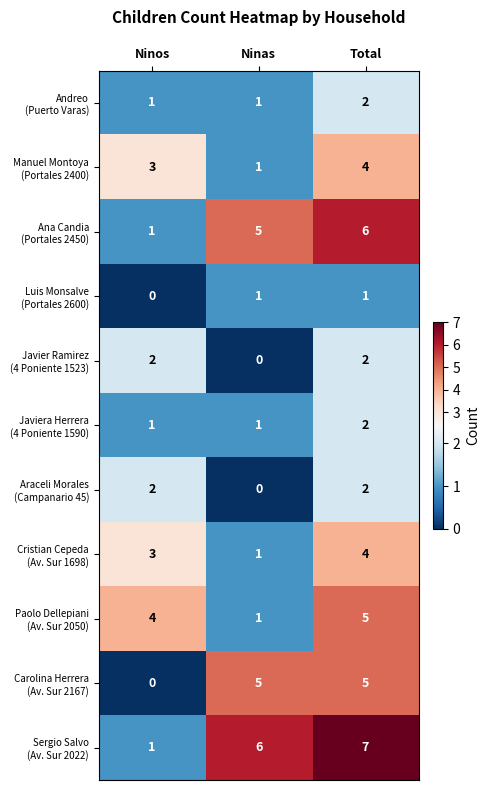

What is the difference between the highest and lowest values at Total?

6